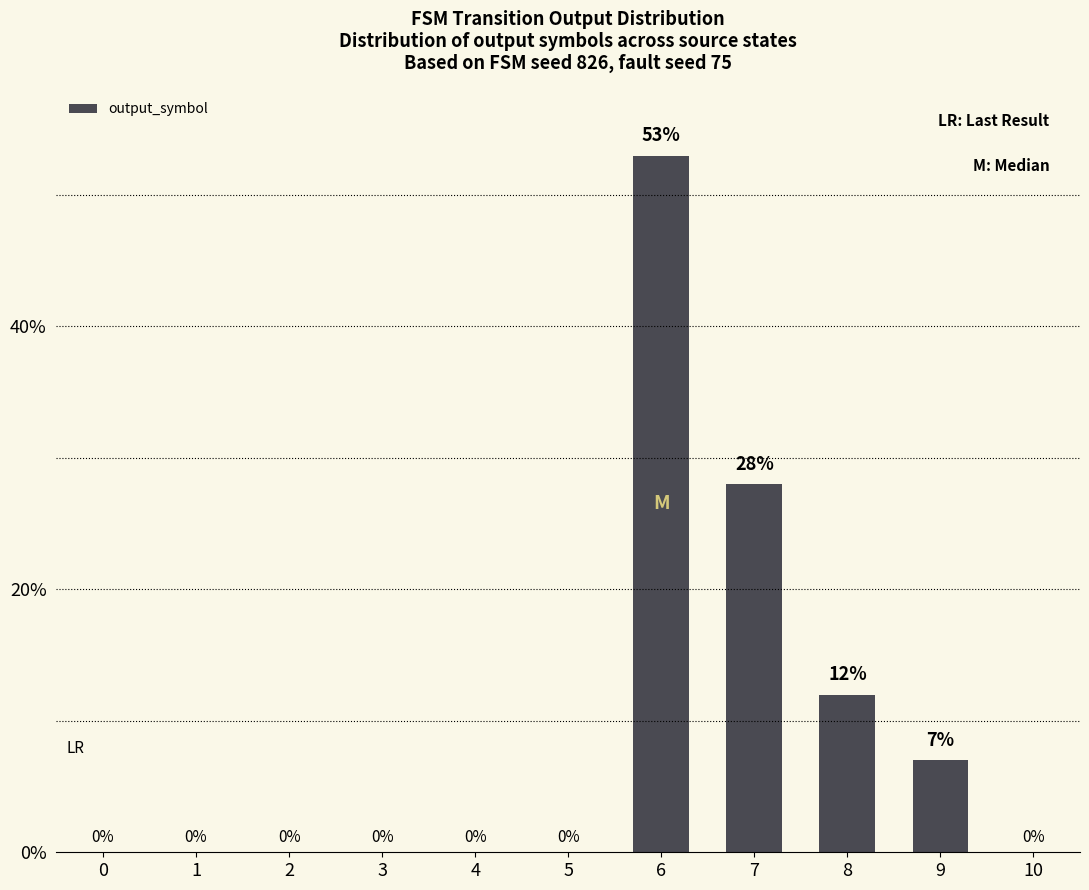

At which label is the value closest to 26?

7